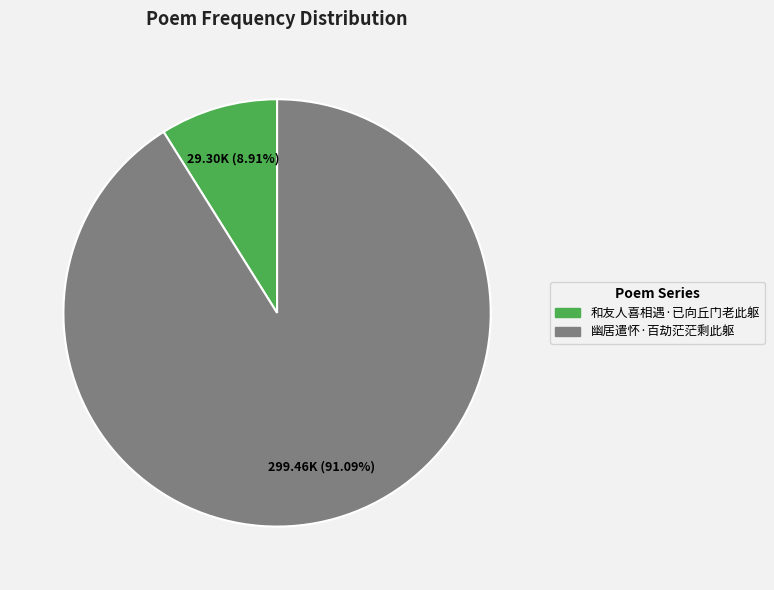

What is the total percentage of 和友人喜相遇·已向丘门老此躯 and 幽居遣怀·百劫茫茫剩此躯?

100.0%